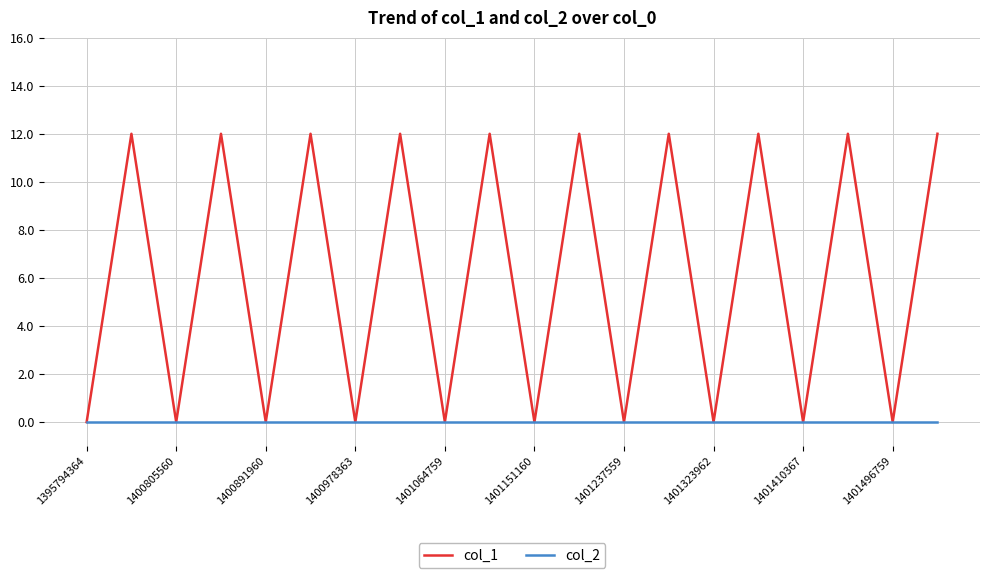

Which series has the largest range (max minus min)?

col_1